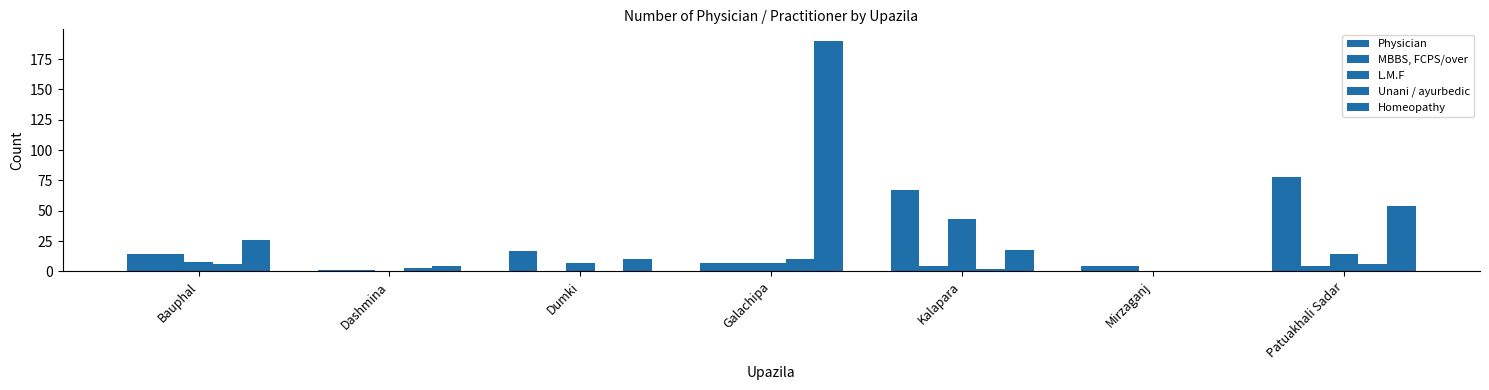

How many distinct data groups are displayed?

5